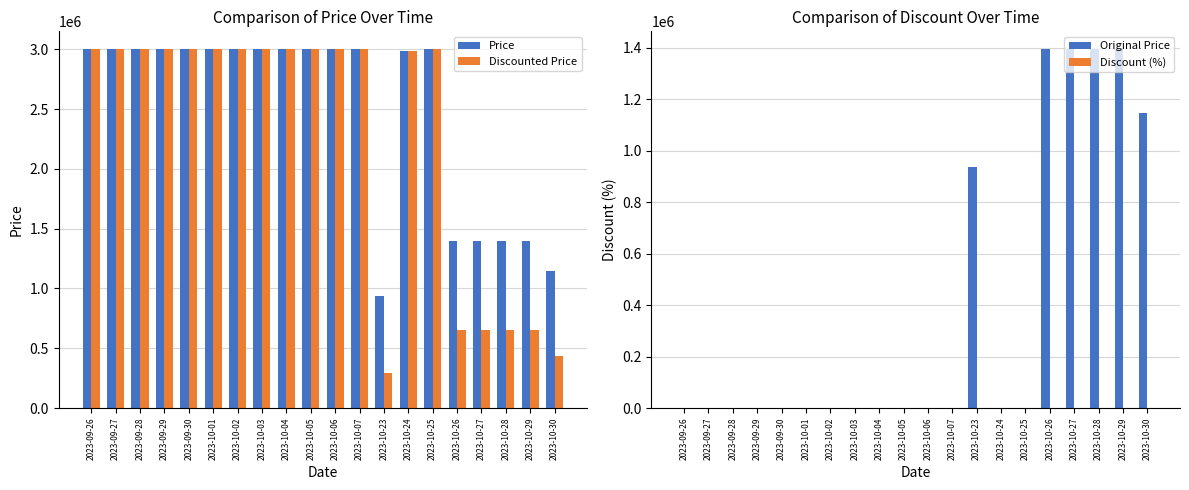

At how many categories does at least one series exceed 1168843?

18